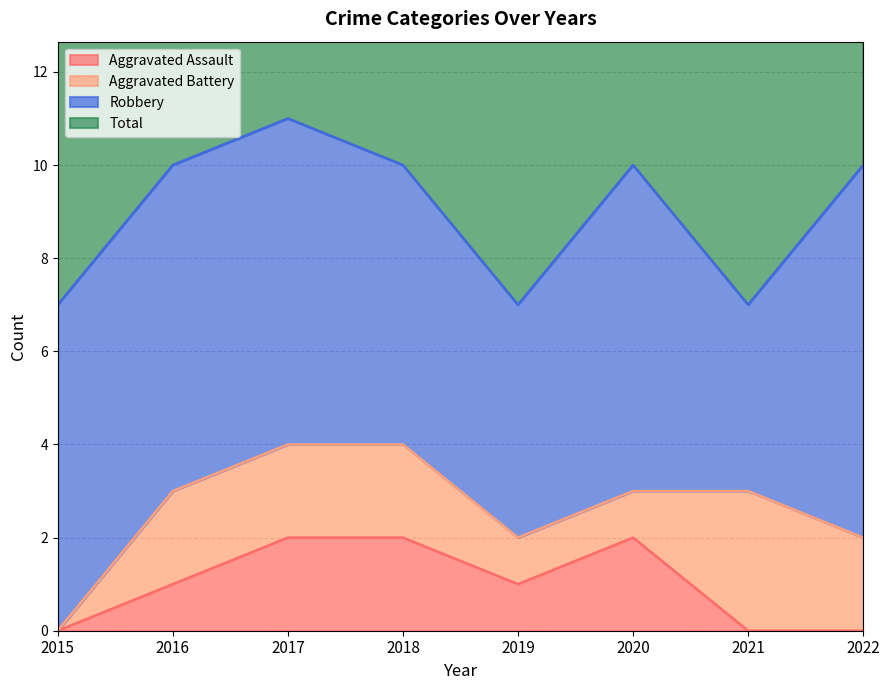

What is the difference between the maximum and second lowest values in the Aggravated Assault series?

2